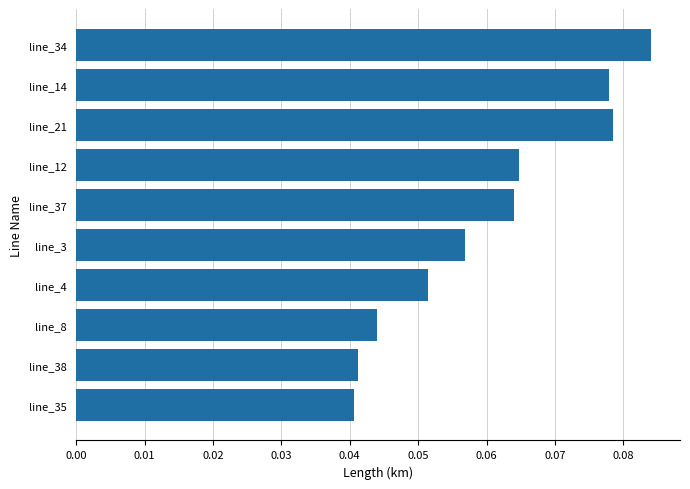

Is it true that the value at line_35 is 0.1?

False